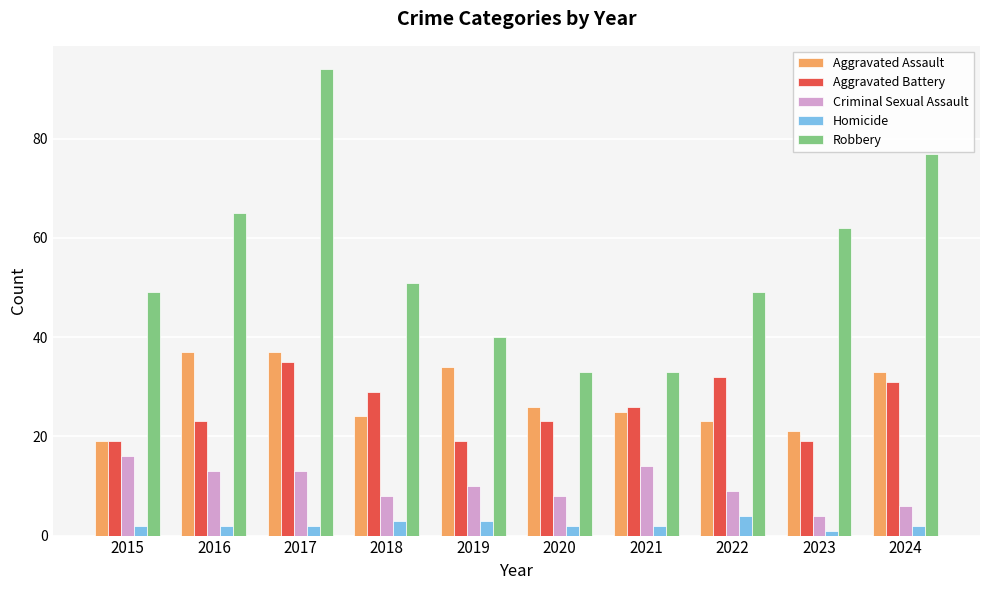

Which series has the largest total across all categories?

Robbery